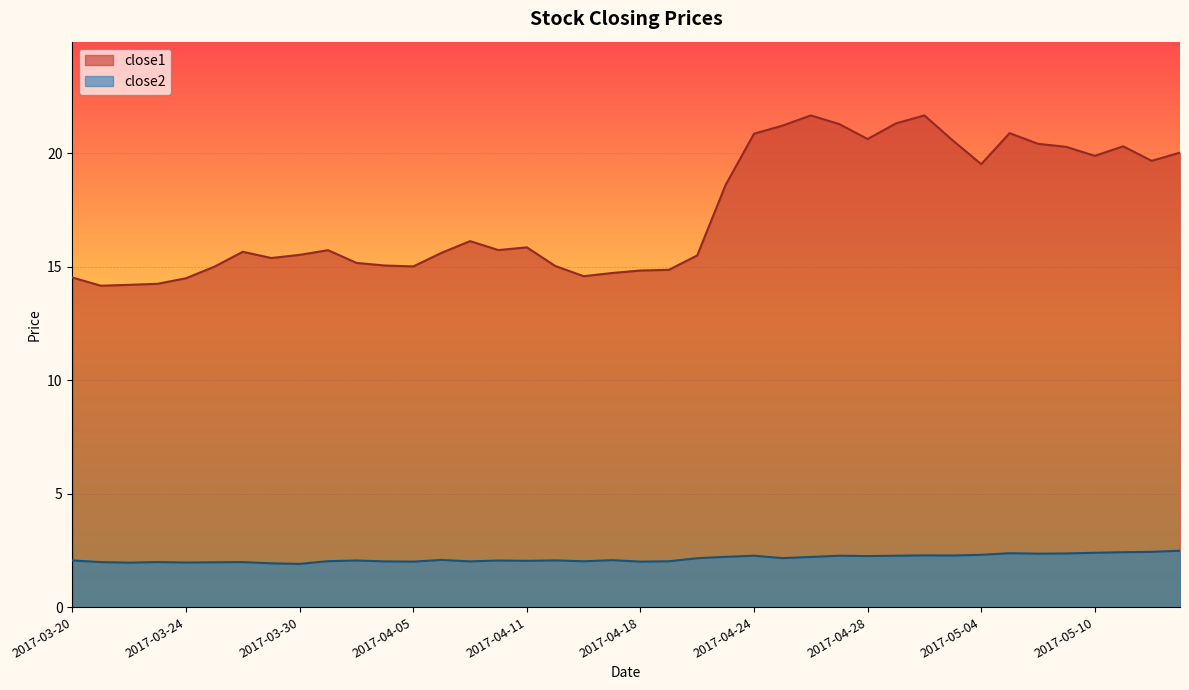

Which series has the largest total across all categories?

close1